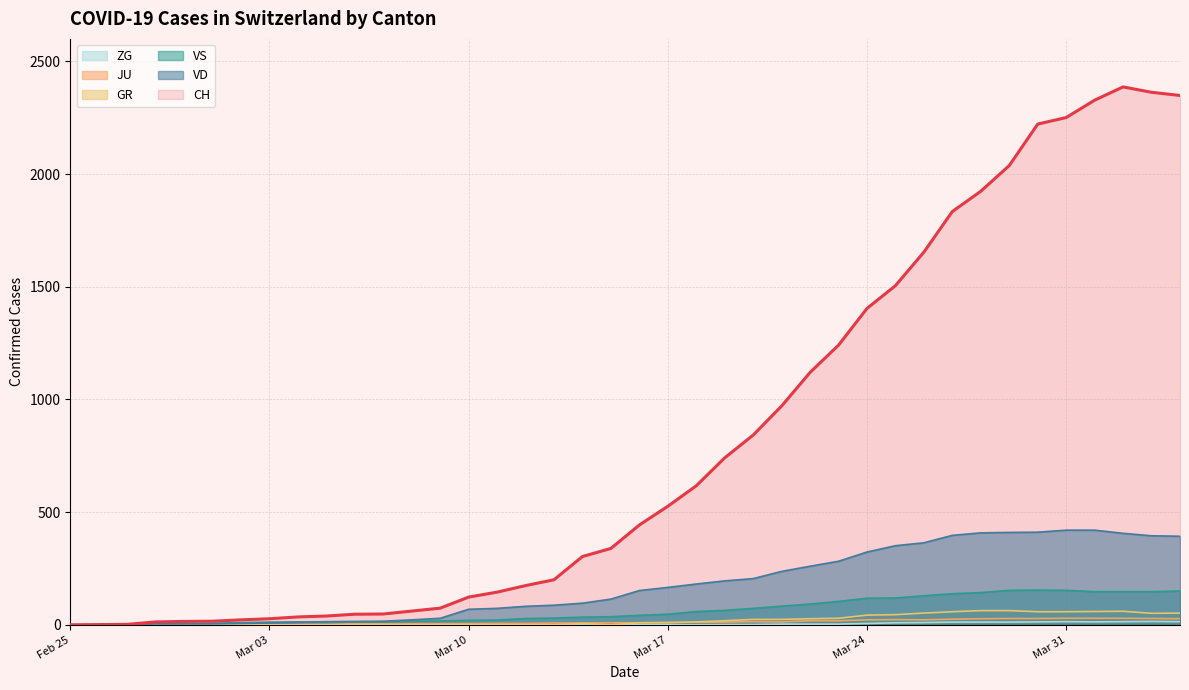

Where is CH nearest to the value 1193?

2020-03-23